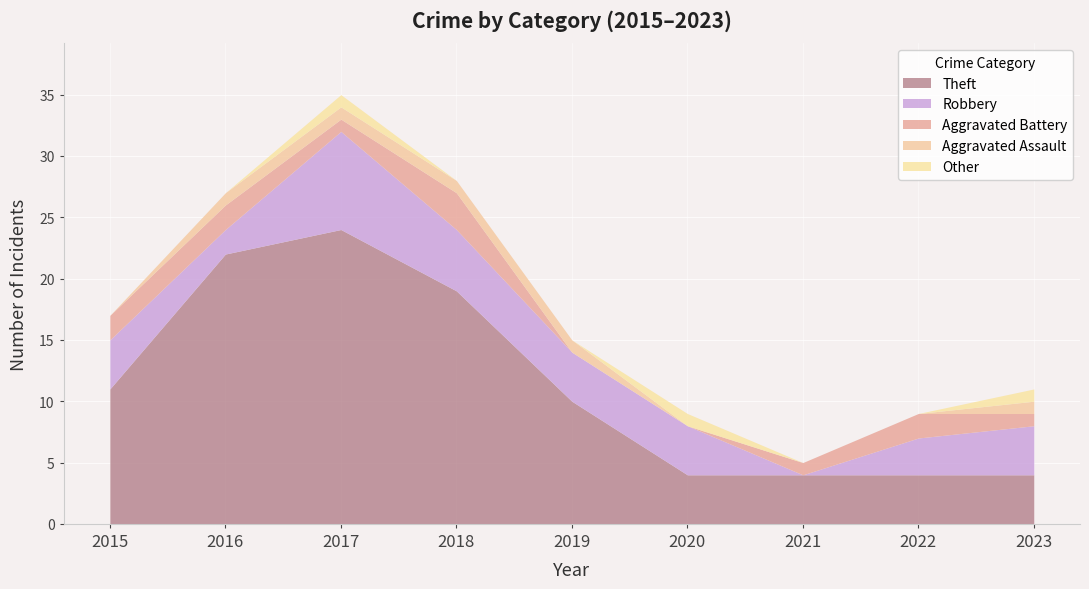

Which series changed the most between 2016 and 2020?

Theft